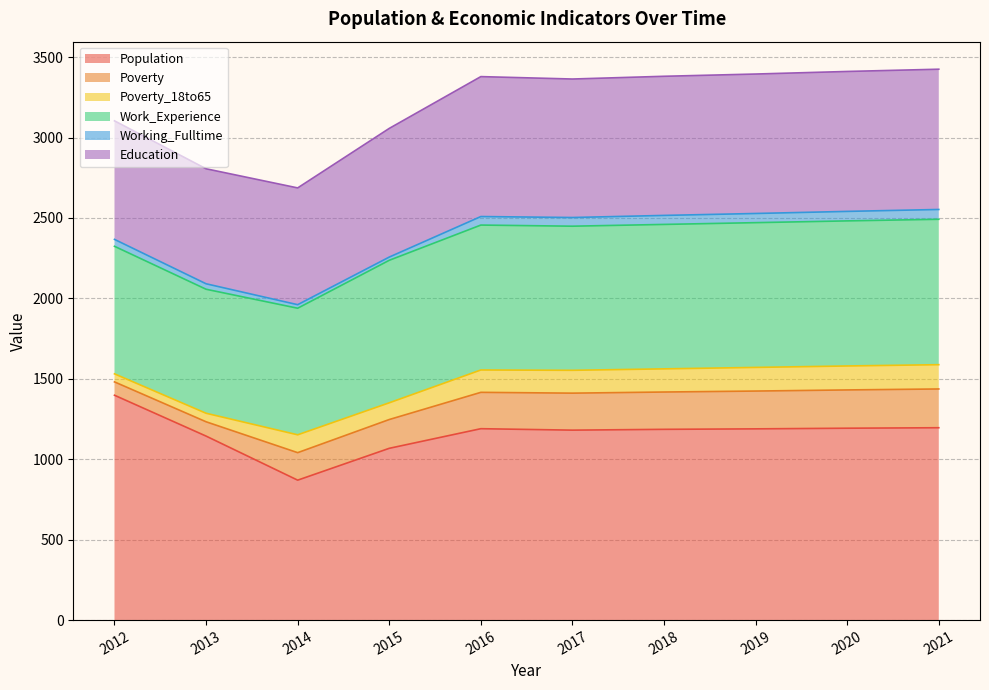

True or false: Working_Fulltime and Poverty_18to65 cross at least once.

False